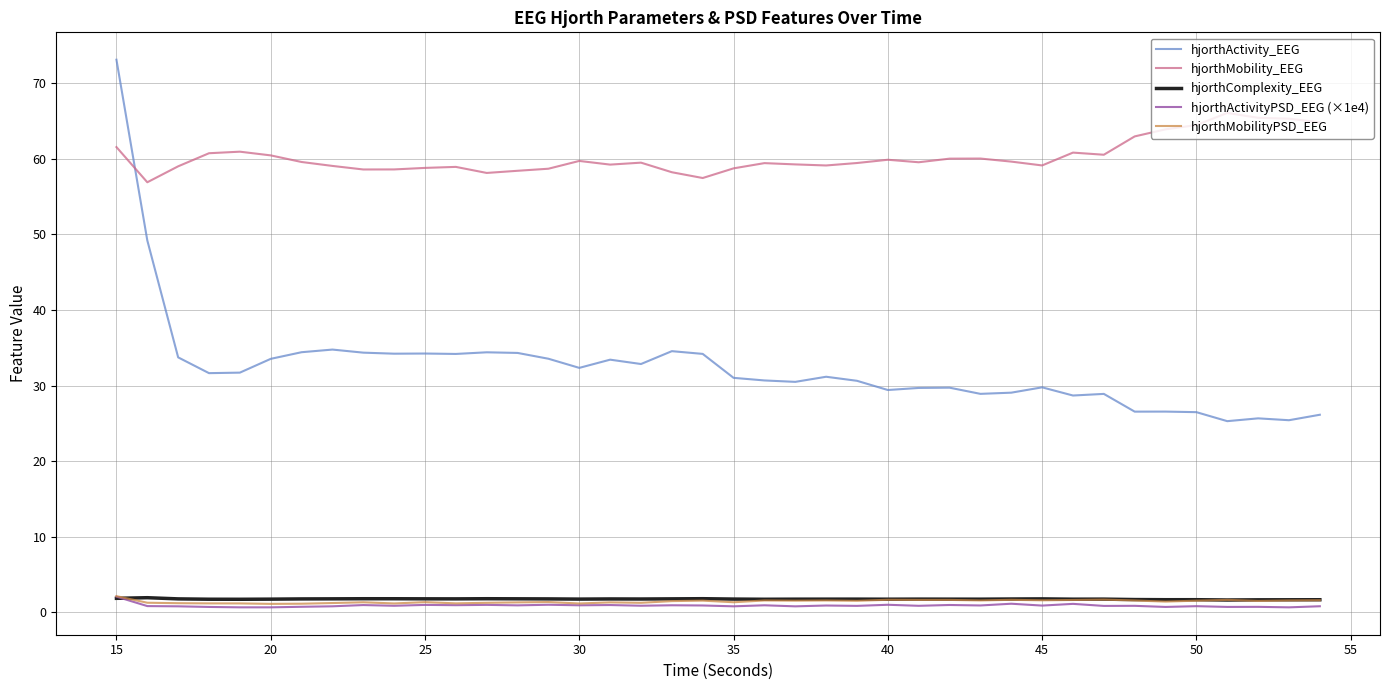

Which series has the widest spread of values?

hjorthActivity_EEG